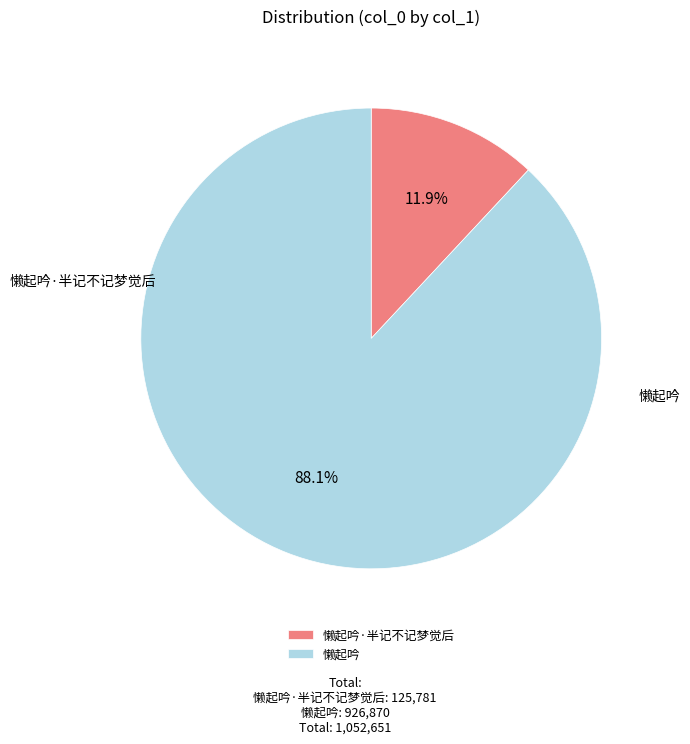

Count the number of slices in the pie.

2